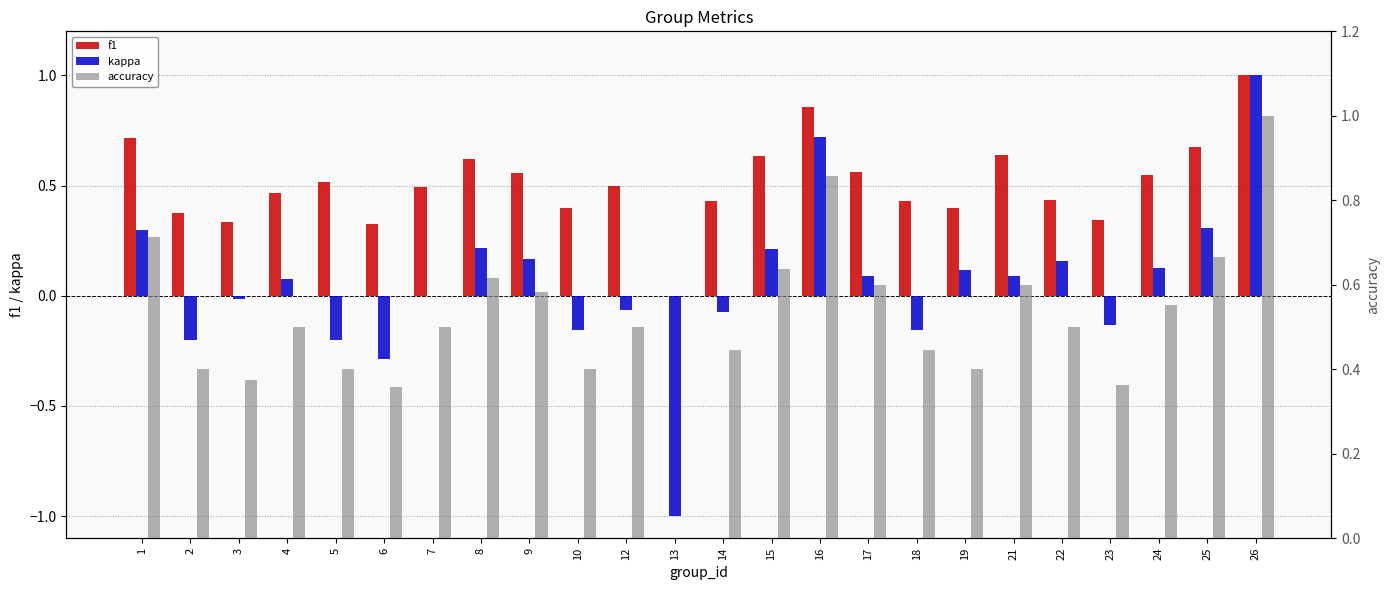

Reading left to right, transcribe all the data shown in this chart.

f1: 0.7	0.4	0.3	0.5	0.5	0.3	0.5	0.6	0.6	0.4	0.5	0.0	0.4	0.6	0.9	0.6	0.4	0.4	0.6	0.4	0.3	0.5	0.7	1.0
kappa: 0.3	-0.2	-0.0	0.1	-0.2	-0.3	0.0	0.2	0.2	-0.2	-0.1	-1.0	-0.1	0.2	0.7	0.1	-0.2	0.1	0.1	0.2	-0.1	0.1	0.3	1.0
accuracy: 0.7	0.4	0.4	0.5	0.4	0.4	0.5	0.6	0.6	0.4	0.5	0.0	0.4	0.6	0.9	0.6	0.4	0.4	0.6	0.5	0.4	0.6	0.7	1.0